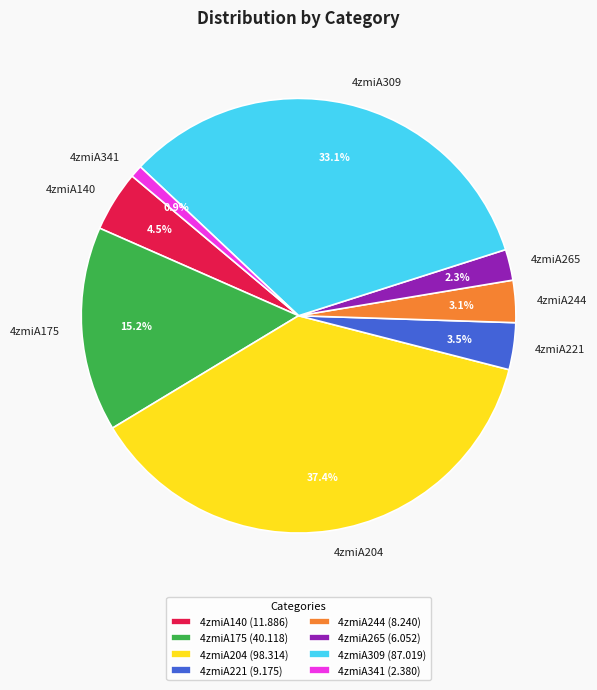

To the nearest percent, what is the difference between the largest and smallest slice percentages?

36%